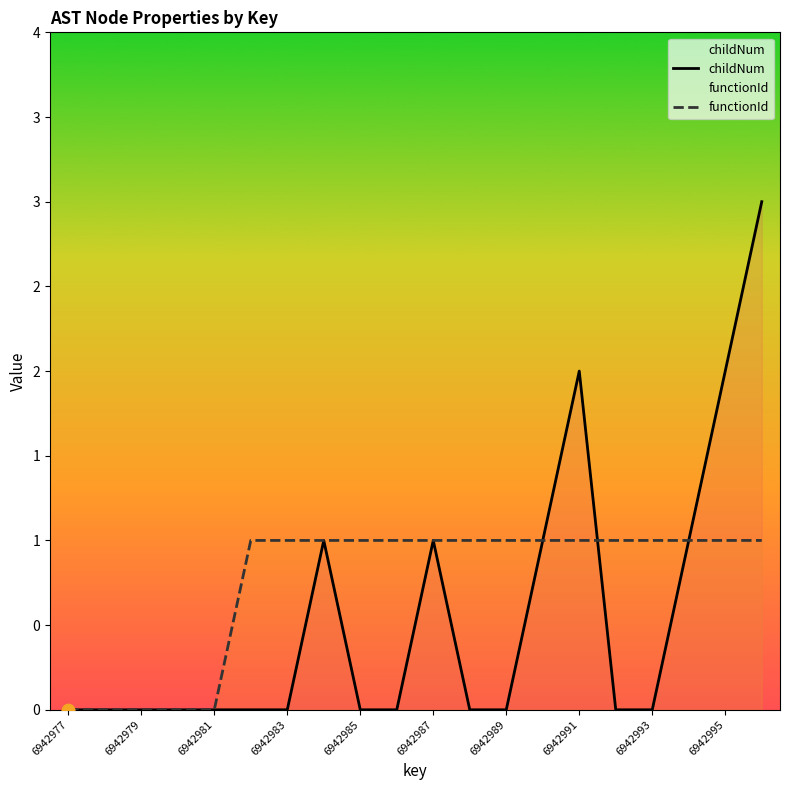

Which series reaches the minimum Y coordinate?

childNum